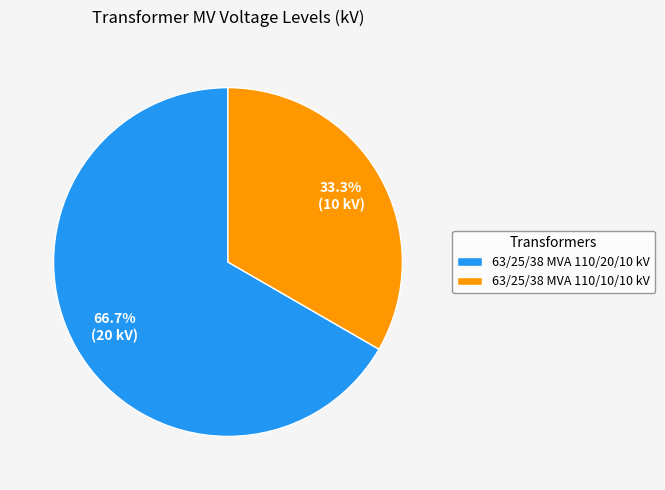

Approximately how many times larger is the value at 63/25/38 MVA 110/10/10 kV compared to 63/25/38 MVA 110/20/10 kV?

0.5